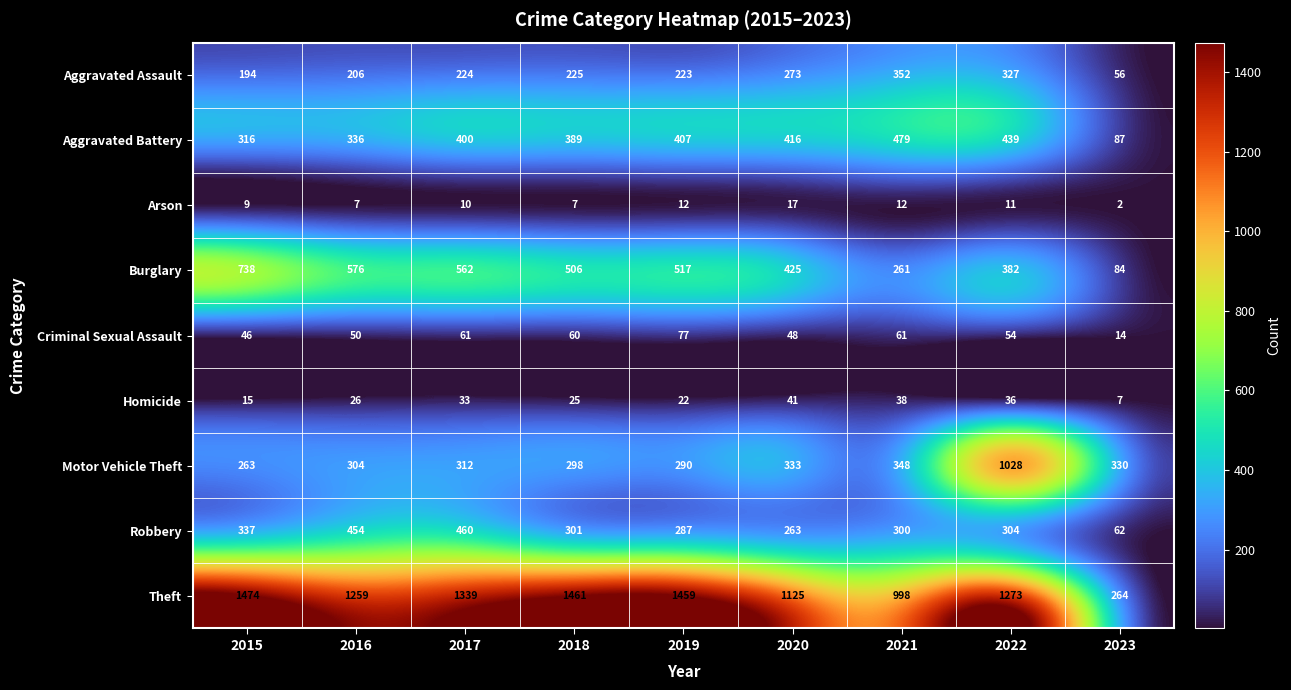

The value of Arson at 2021 is 17. True or false?

False